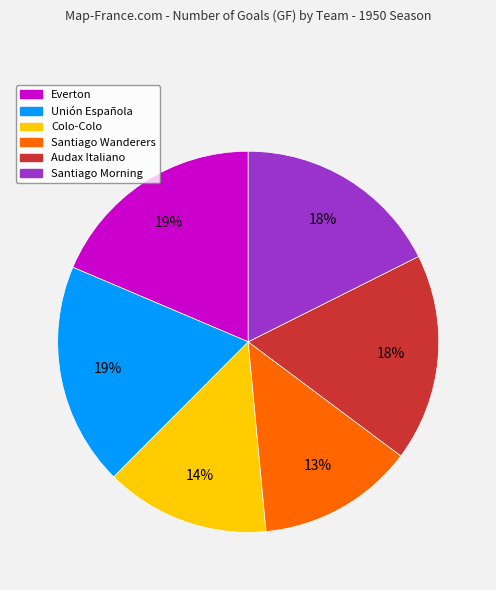

To the nearest percent, what is the average slice percentage?

17%